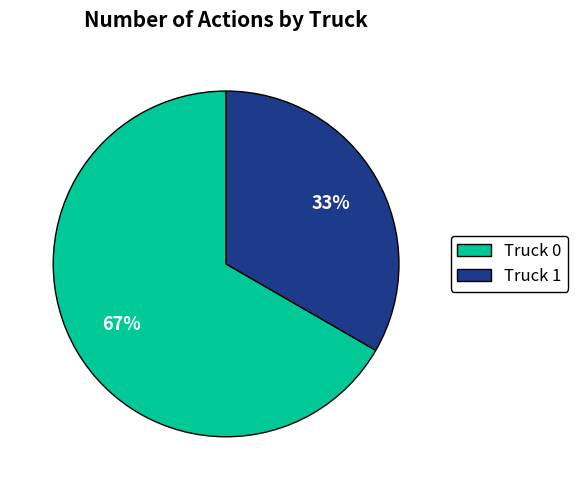

Count the number of slices in the pie.

2